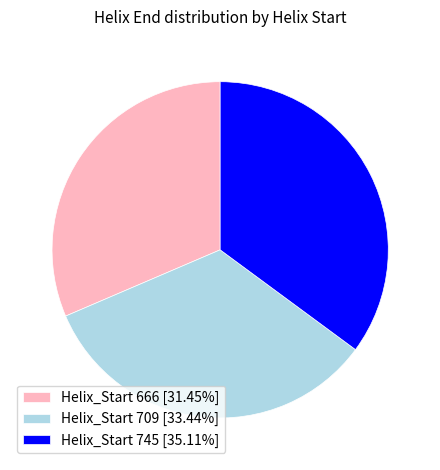

Combined, do Helix_Start 666 [31.45%] and Helix_Start 745 [35.11%] account for over 50%?

Yes